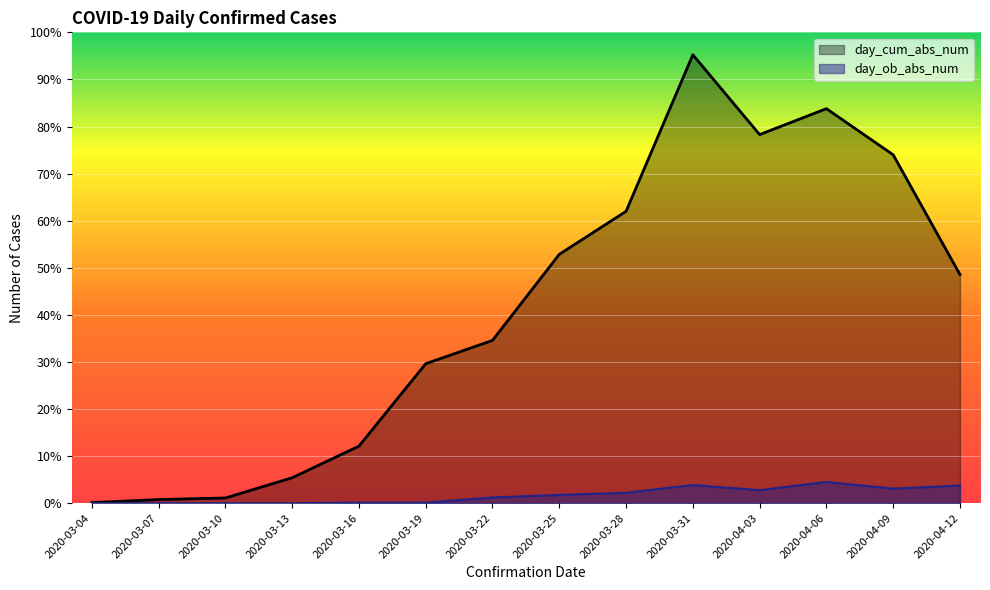

Where is day_ob_abs_num nearest to the value 20?

2020-03-28